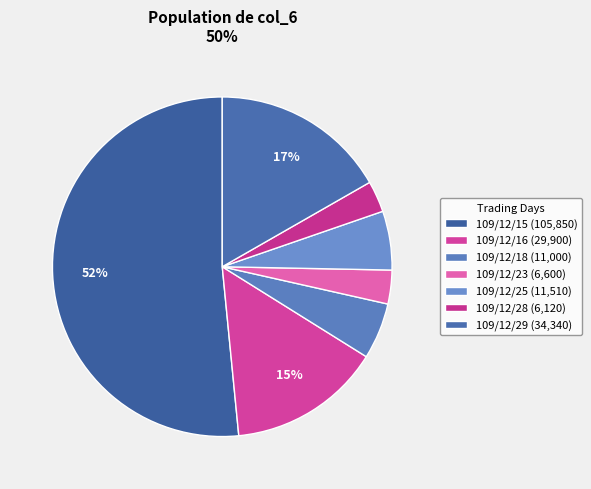

To the nearest percent, what portion does 109/12/16 represent?

15%